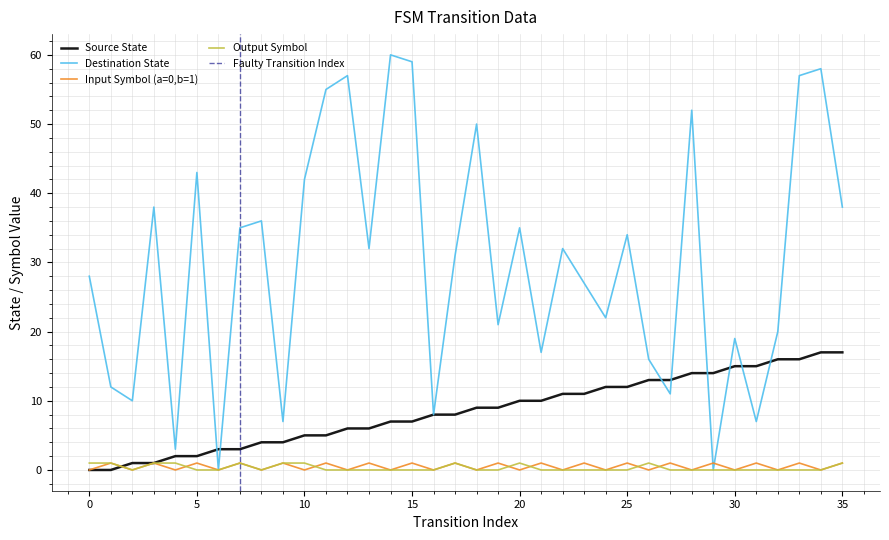

Rank the series by their maximum value, from highest to lowest.

destination_state, source_state, input_symbol_numeric, output_symbol_numeric